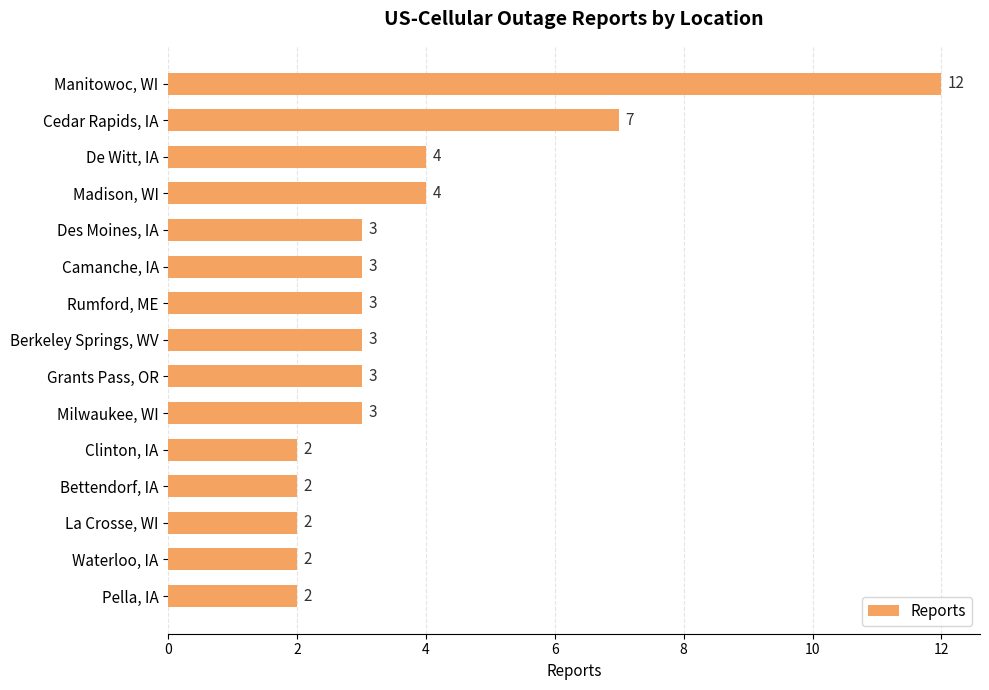

Reading bottom to top, what are all the values shown in this chart?

2	2	2	2	2	3	3	3	3	3	3	4	4	7	12